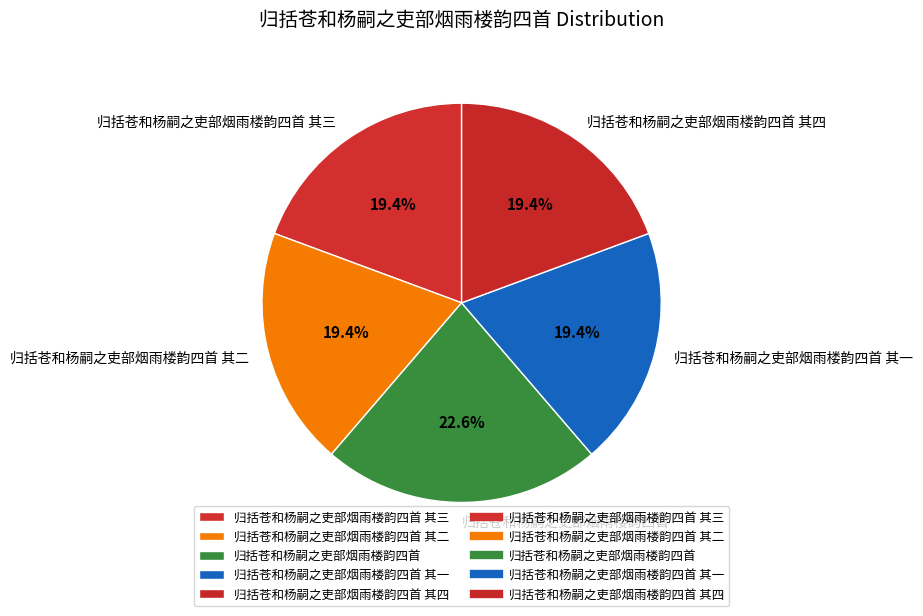

Combined, do 归括苍和杨嗣之吏部烟雨楼韵四首 其一 and 归括苍和杨嗣之吏部烟雨楼韵四首 account for over 50%?

No